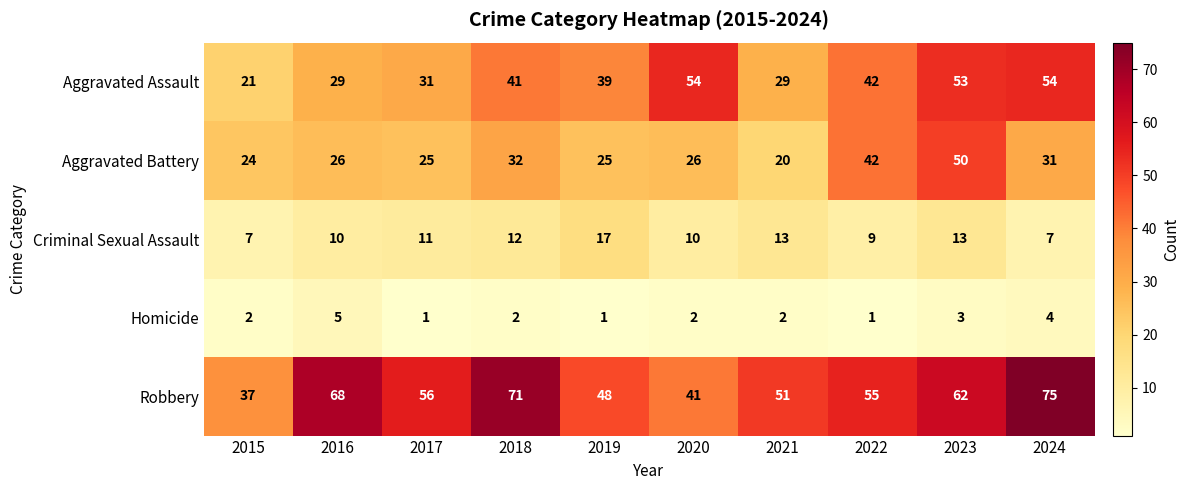

Rank the series at 2020 from lowest to highest value.

Homicide, Criminal Sexual Assault, Aggravated Battery, Robbery, Aggravated Assault